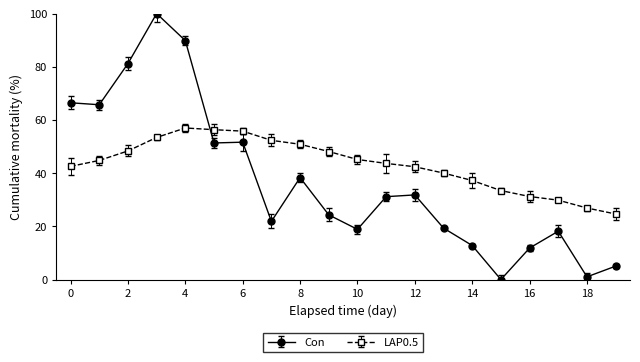

Which series has the largest range (max minus min)?

Con